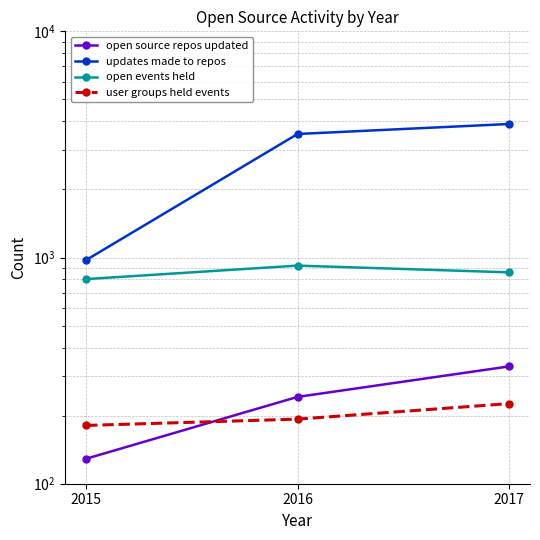

The value of user groups held events at 2015 is 56. True or false?

False